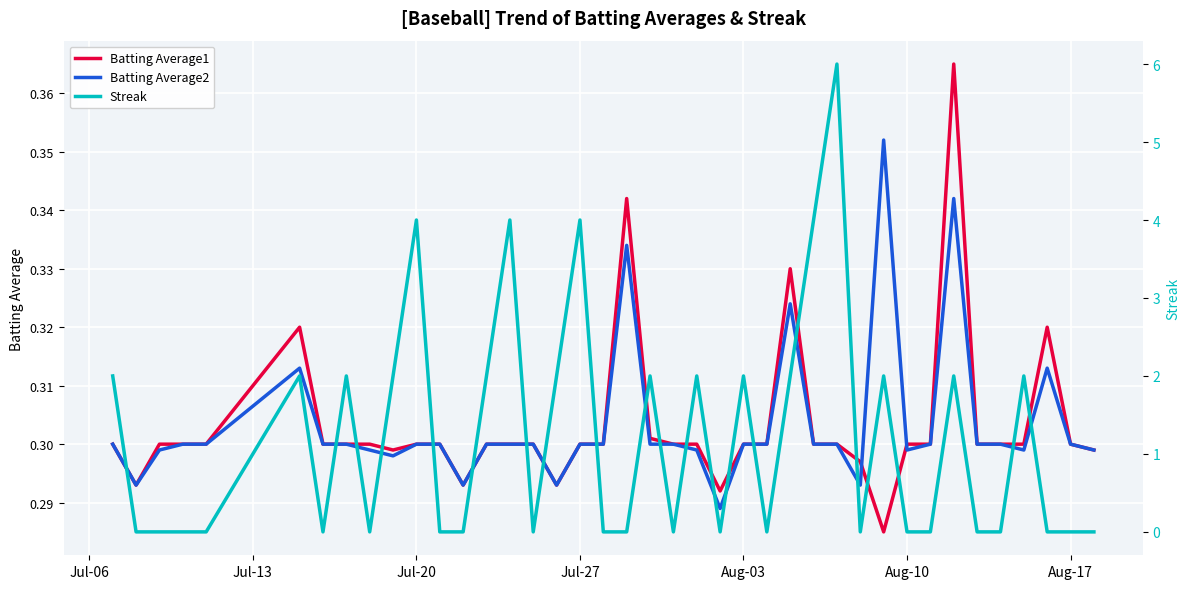

Count the number of categories in the chart.

40